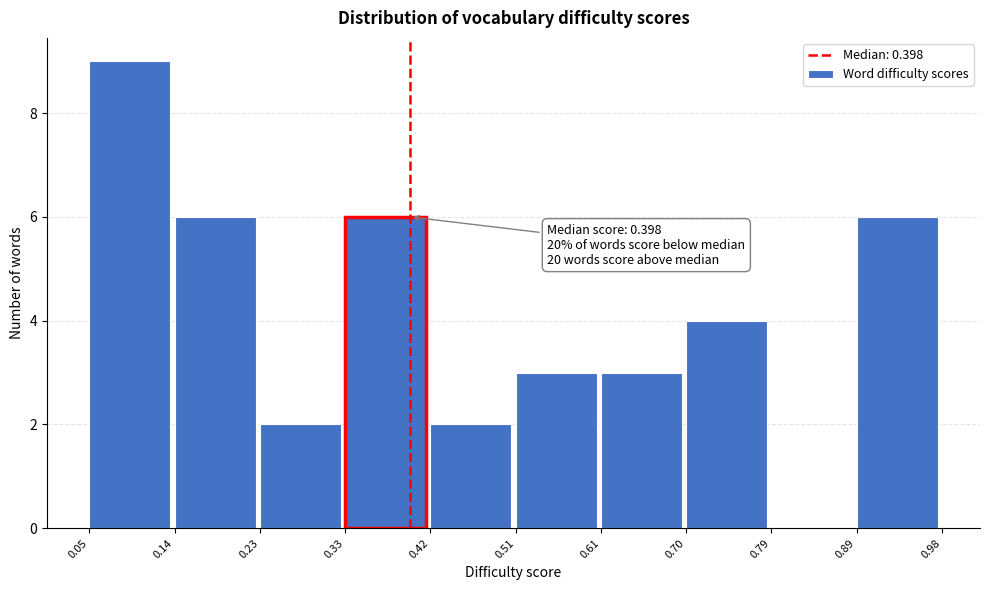

Over which range of the x-axis is the bar tallest?

0.05 to 0.14